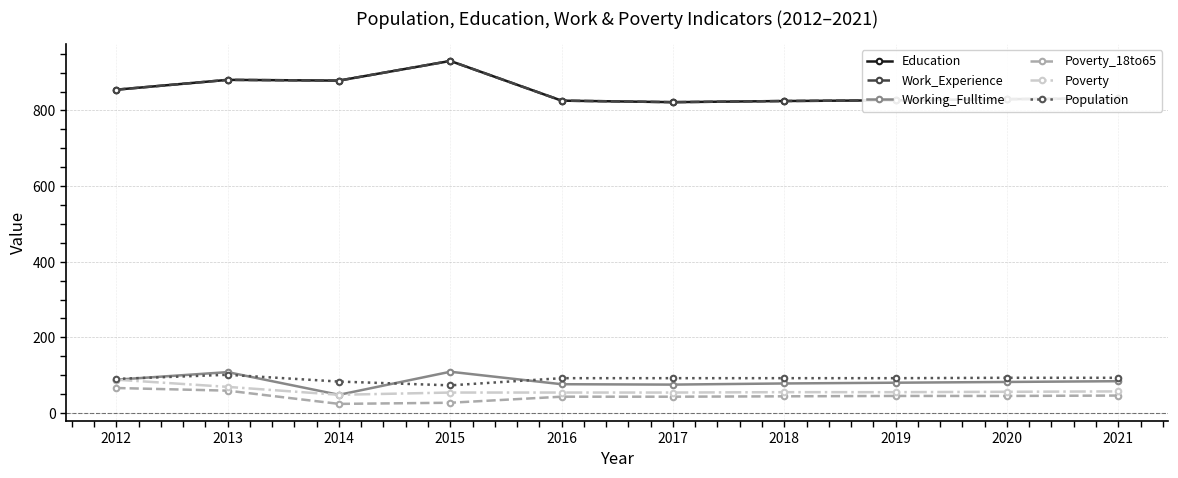

Rank the categories by Education value from highest to lowest.

2015, 2013, 2014, 2012, 2021, 2020, 2019, 2016, 2018, 2017